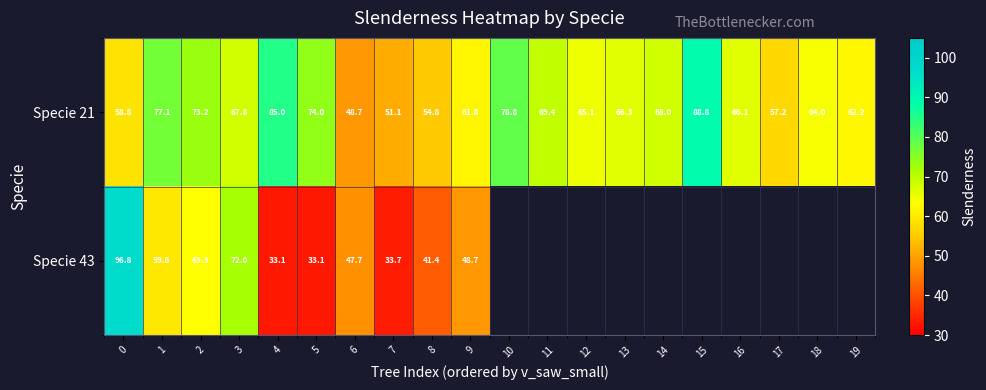

How many values in the Specie 21 series exceed 66?

11